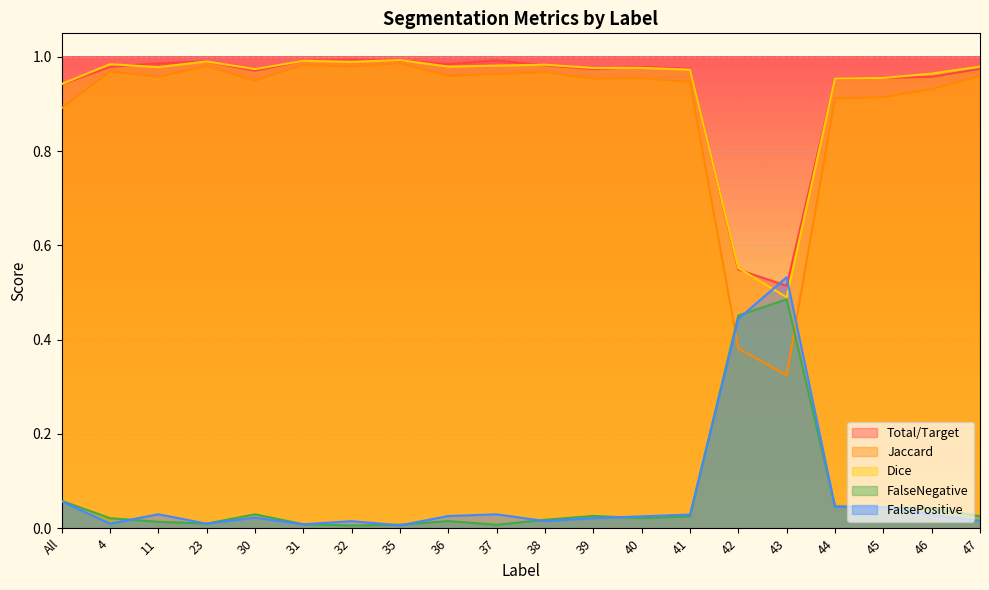

Is it true that Jaccard equals 1.0 at 38?

True